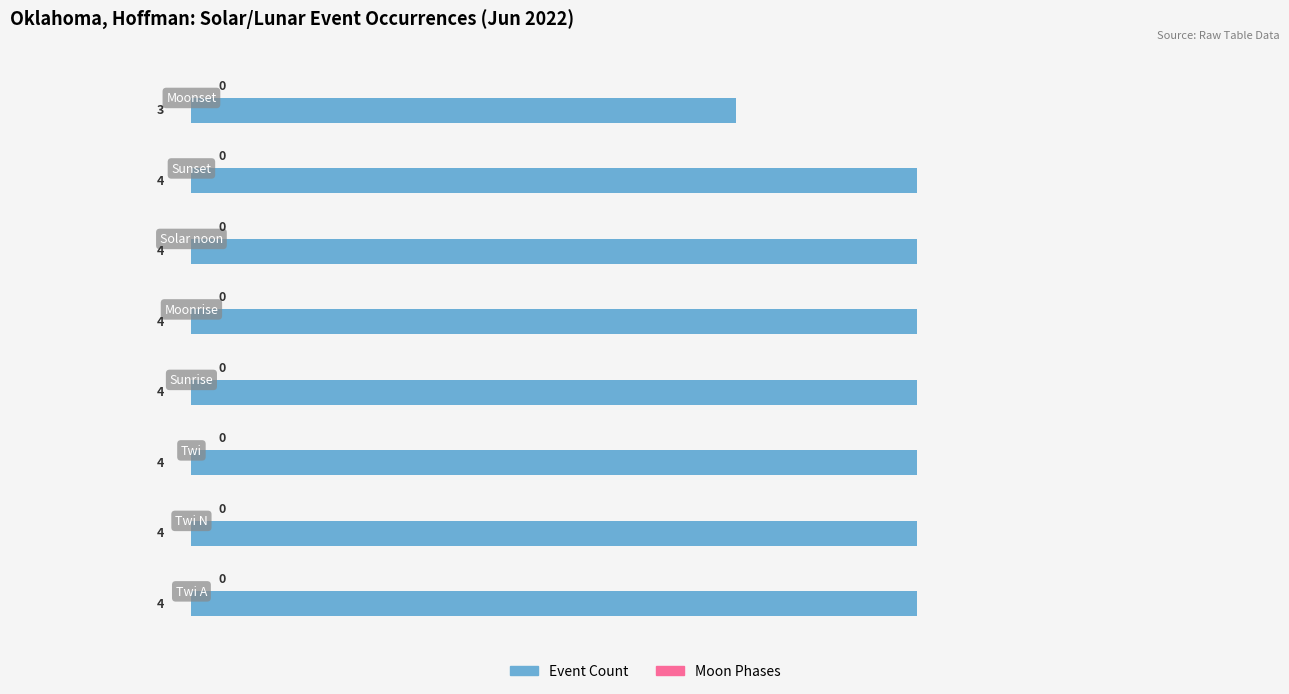

What is the maximum value shown in the chart?

4